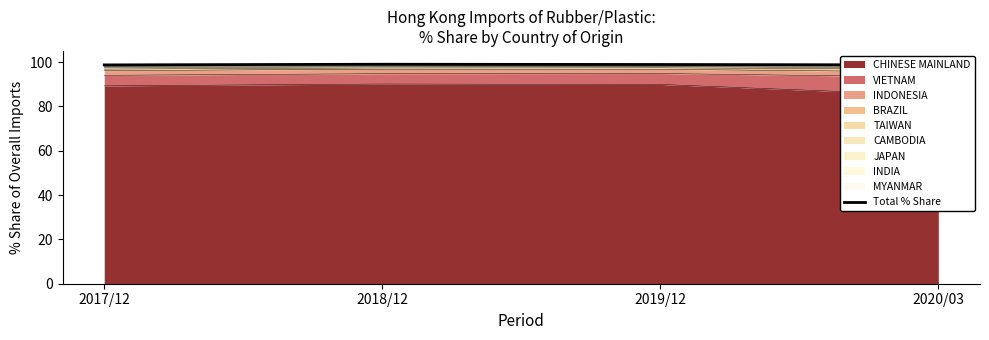

What is the value of the 2nd point from the left?

99.0